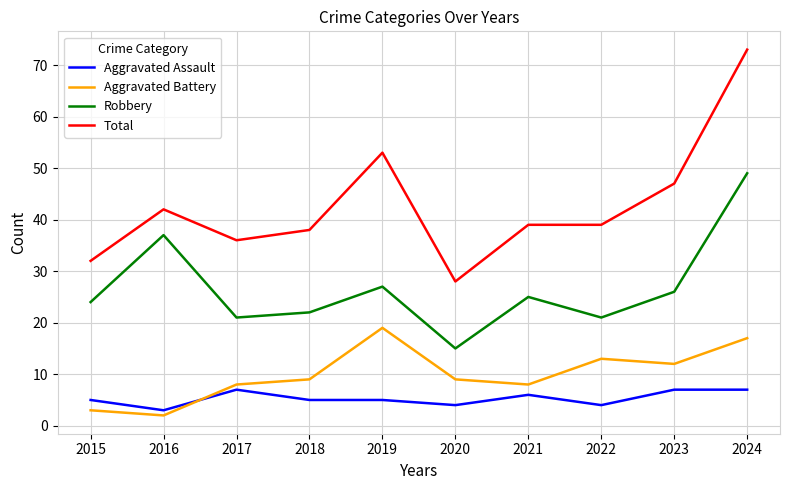

True or false: Robbery and Total intersect in this chart.

False